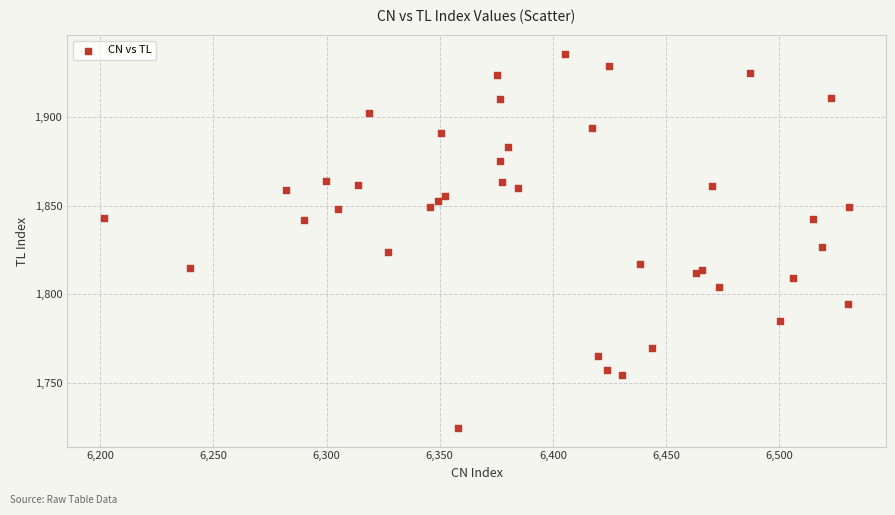

What Y value in the scatter plot is closest to 1830?

1826.9